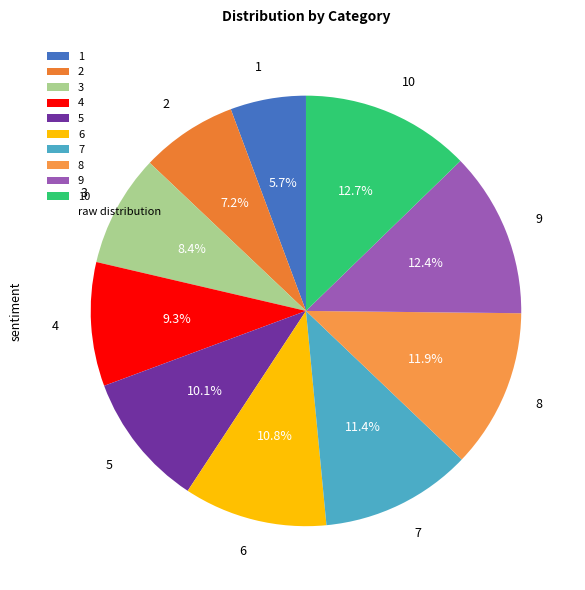

Is it true that 9 is 1% of the pie?

False